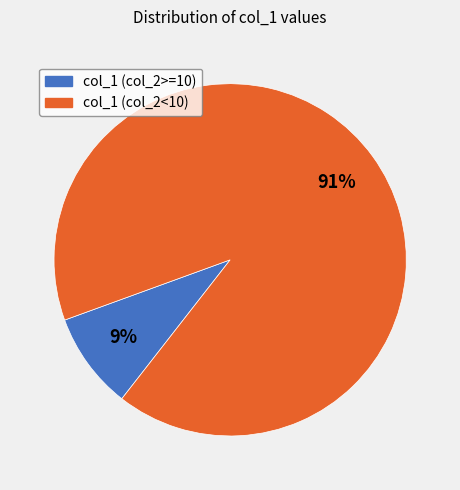

Is there any slice that represents more than half of the pie?

Yes